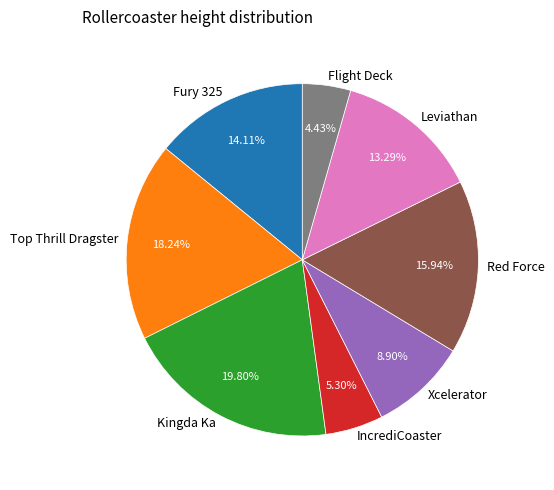

Between Fury 325 and Leviathan, which is larger?

Fury 325